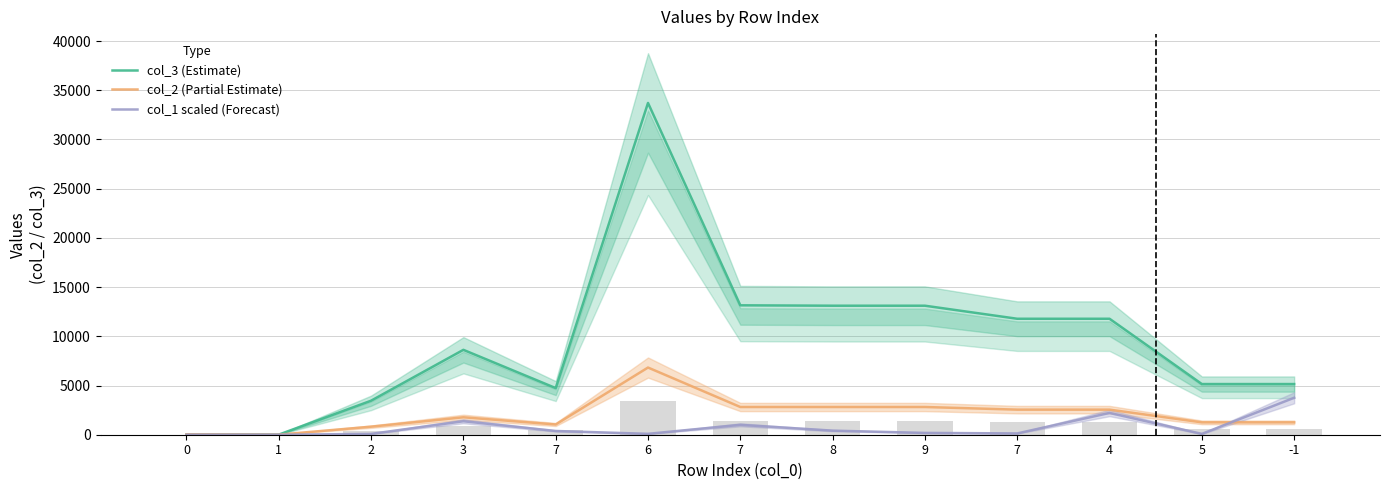

At which category does the chart reach its peak across all series?

6